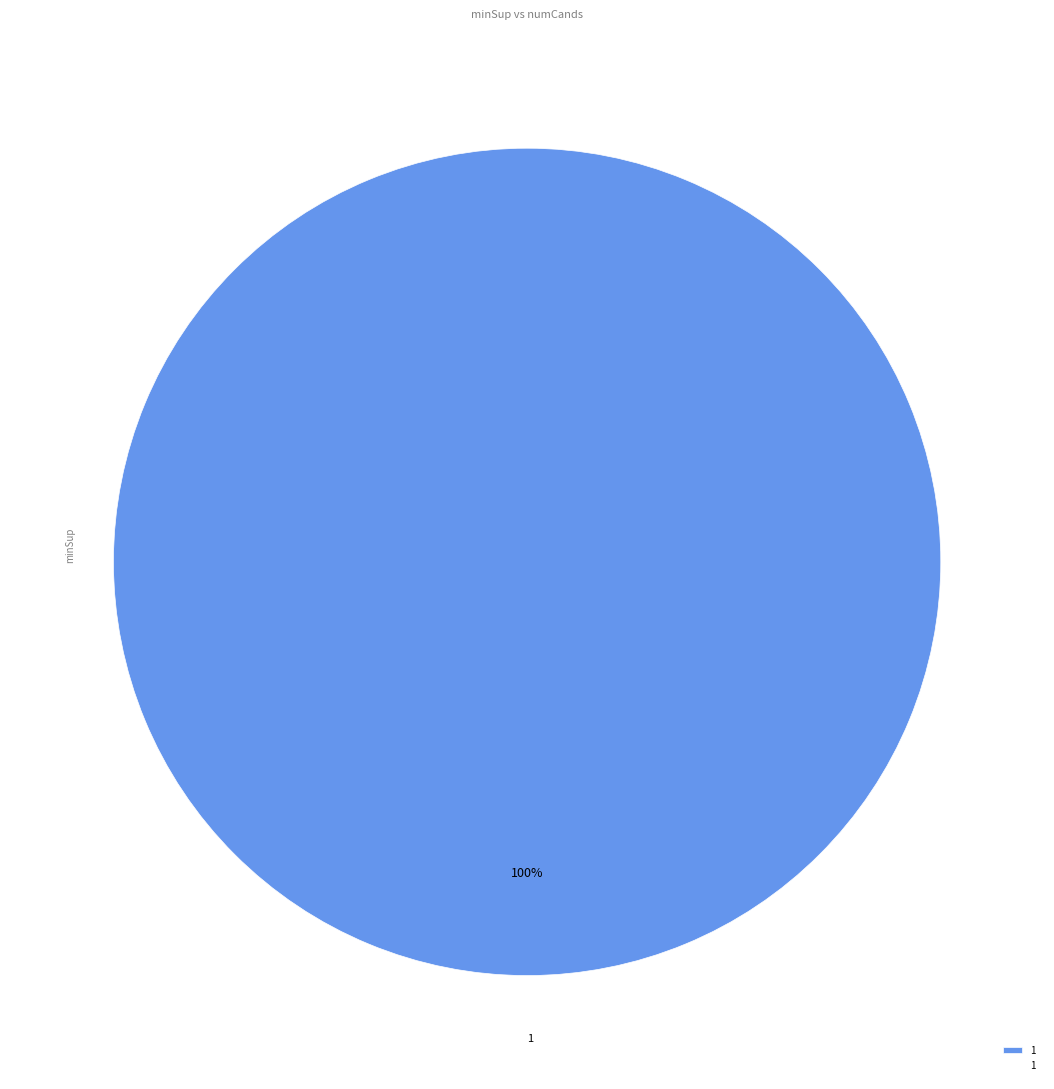

The 1 slice represents 100% of the pie. True or false?

True